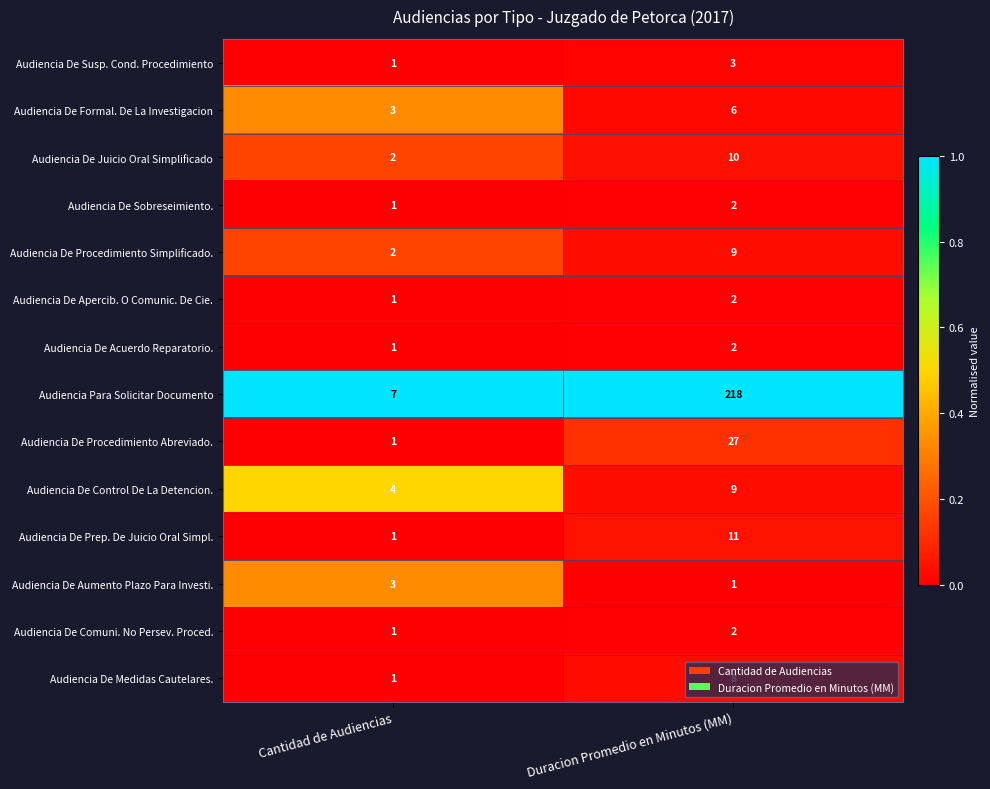

Is it true that Audiencia De Acuerdo Reparatorio. equals 3 at Duracion Promedio en Minutos (MM)?

False